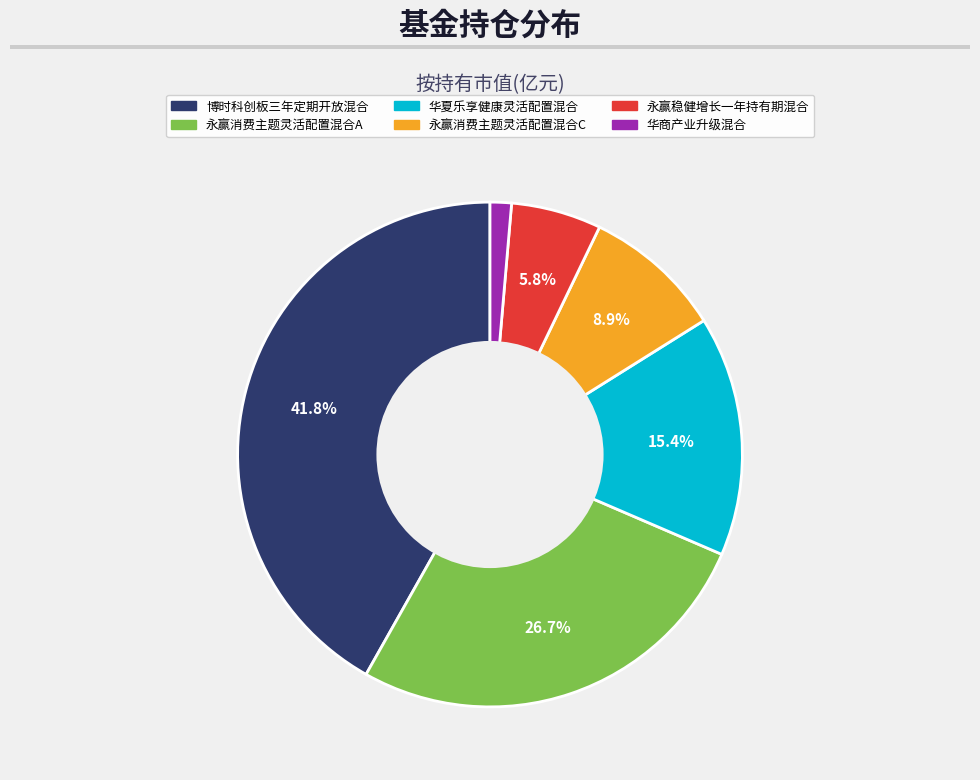

How many slices are in this pie chart?

6